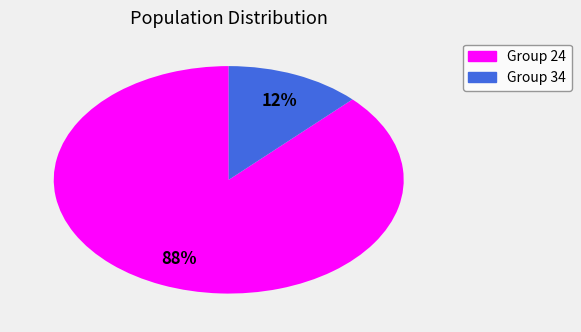

To the nearest percent, what is the average slice percentage?

50%